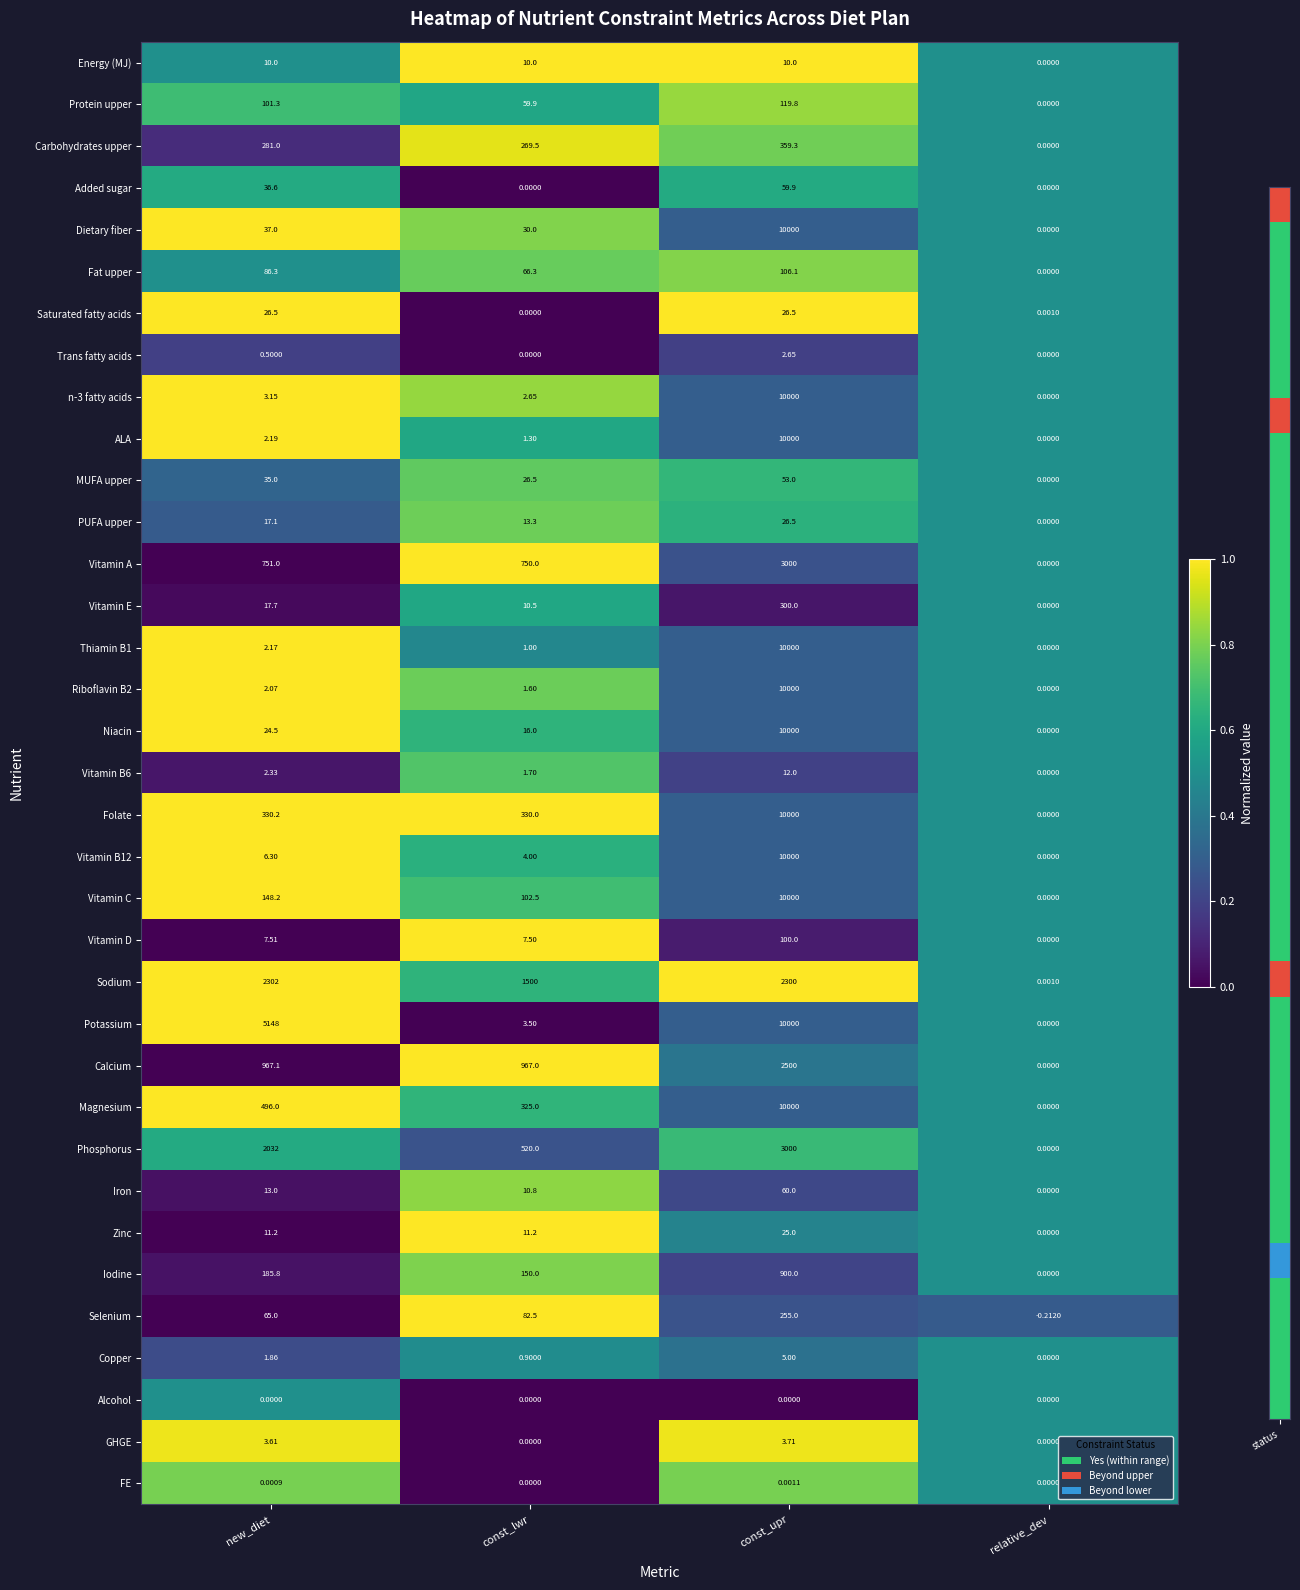

Where does the n-3 fatty acids series first go above 3?

new_diet